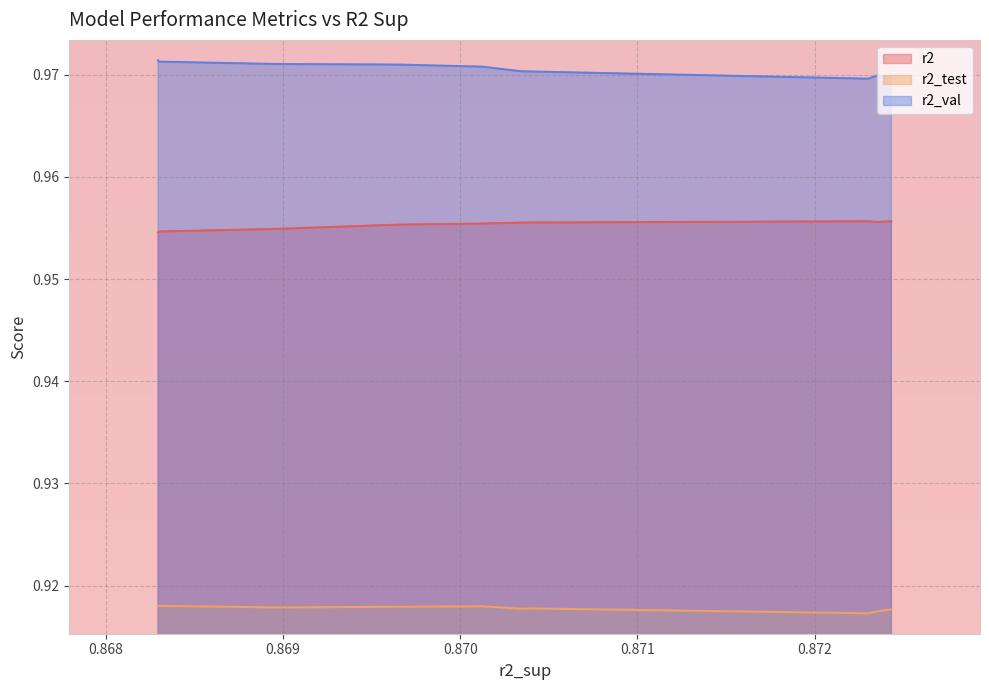

Reading left to right, transcribe all the data shown in this chart.

r2: 1.0	1.0	1.0	1.0	1.0	1.0	1.0	1.0	1.0	1.0
r2_test: 0.9	0.9	0.9	0.9	0.9	0.9	0.9	0.9	0.9	0.9
r2_val: 1.0	1.0	1.0	1.0	1.0	1.0	1.0	1.0	1.0	1.0